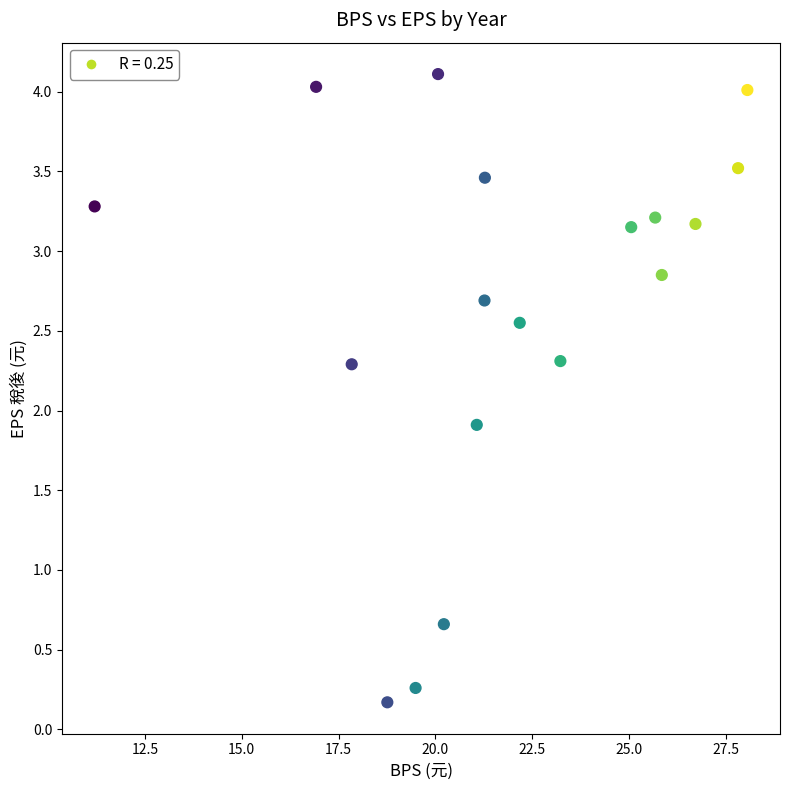

What Y value in the scatter plot is closest to 2?

1.9